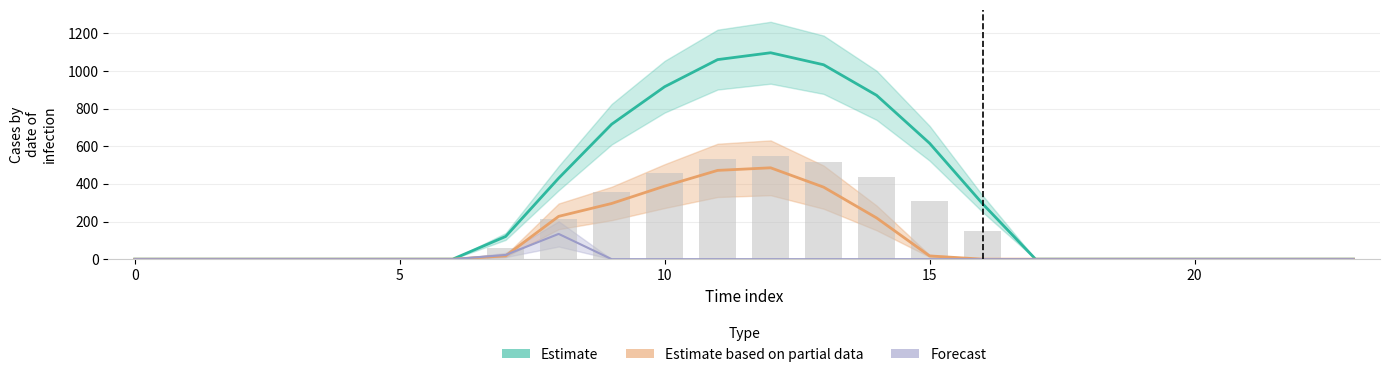

Reading left to right, extract all data points from this chart.

row_0: 0.0	0.0	0.0	0.0	0.0	0.0	0.0	120.6	430.3	716.9	916.2	1060.3	1096.7	1032.9	870.6	615.9	294.5	0.0	0.0	0.0	0.0	0.0	0.0	0.0
row_1: 0.0	0.0	0.0	0.0	0.0	0.0	0.0	17.7	227.5	295.9	388.1	471.7	485.4	382.7	219.2	17.3	0.0	0.0	0.0	0.0	0.0	0.0	0.0	0.0
row_2: 0.0	0.0	0.0	0.0	0.0	0.0	0.0	22.3	134.2	0.0	0.0	0.0	0.0	0.0	0.0	0.0	0.0	0.0	0.0	0.0	0.0	0.0	0.0	0.0